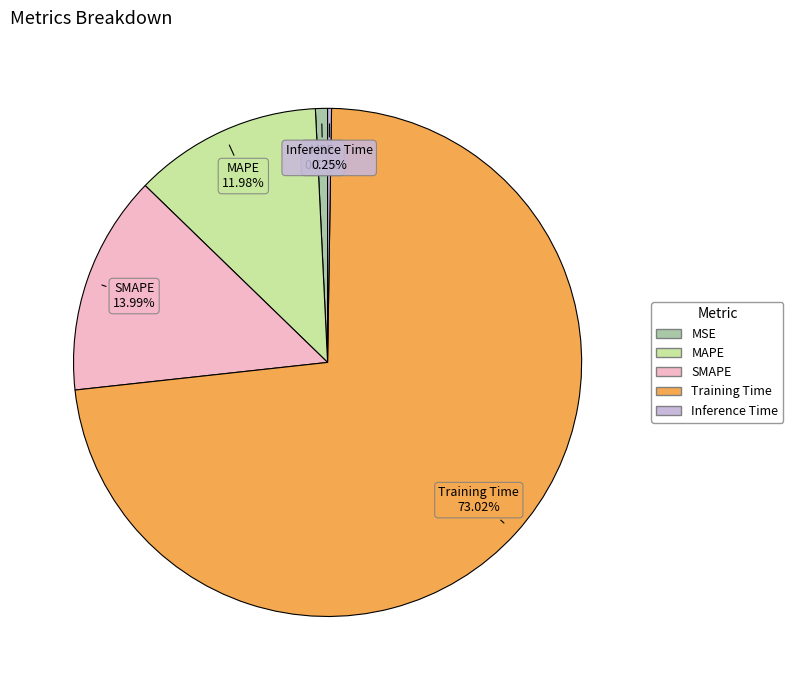

Which category accounts for the majority?

Training Time